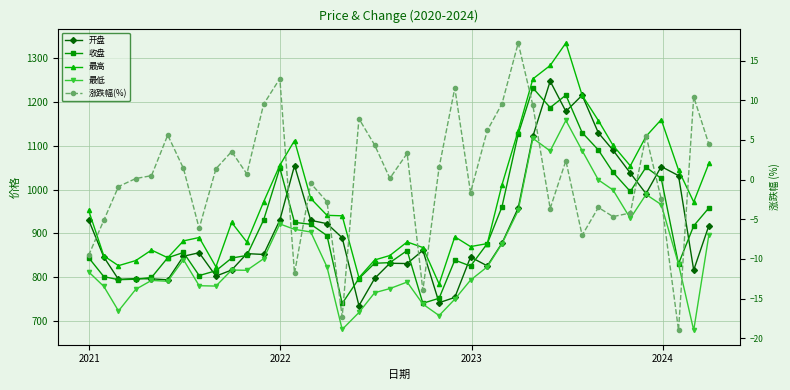

At how many categories does at least one series exceed 282?

40